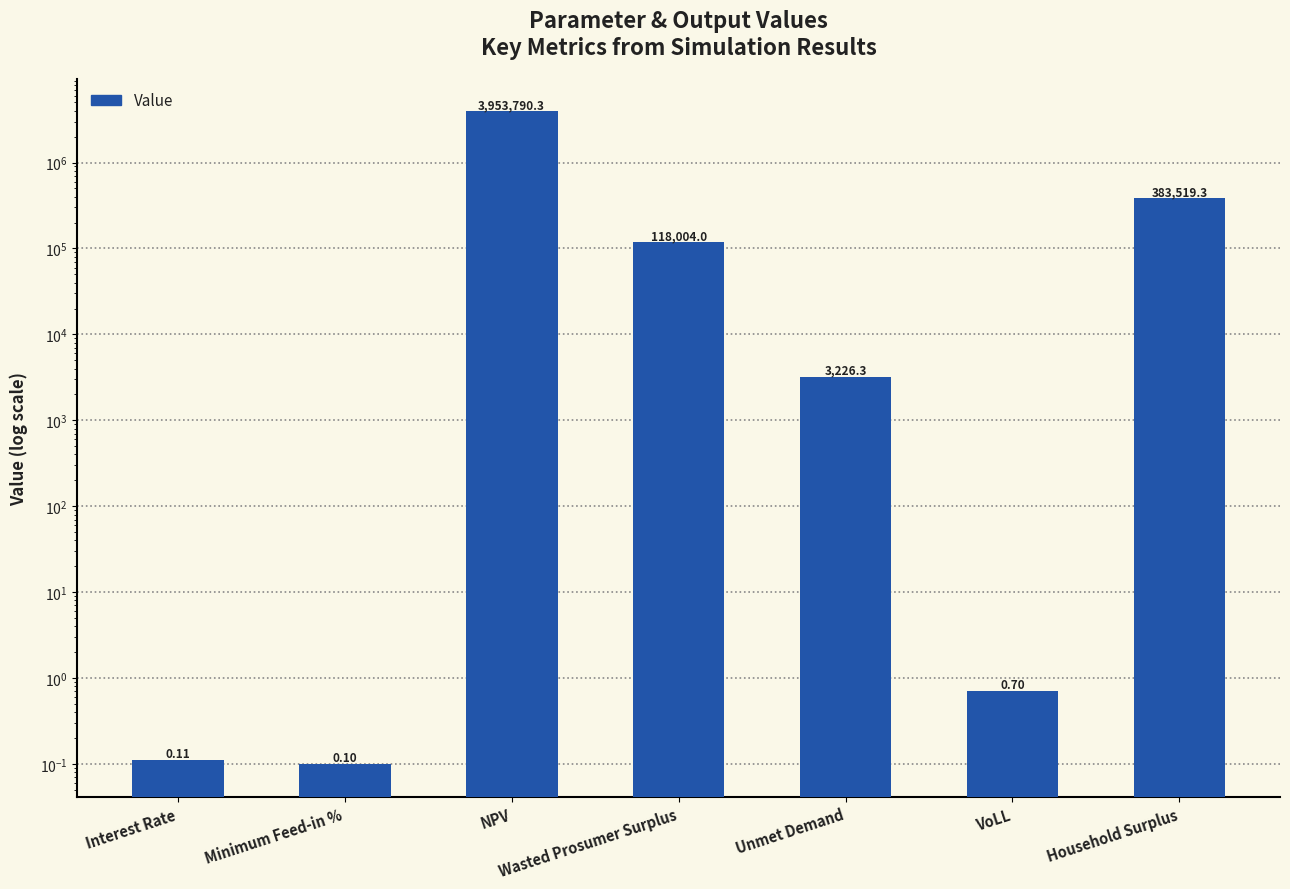

What position from the right is Interest Rate?

7